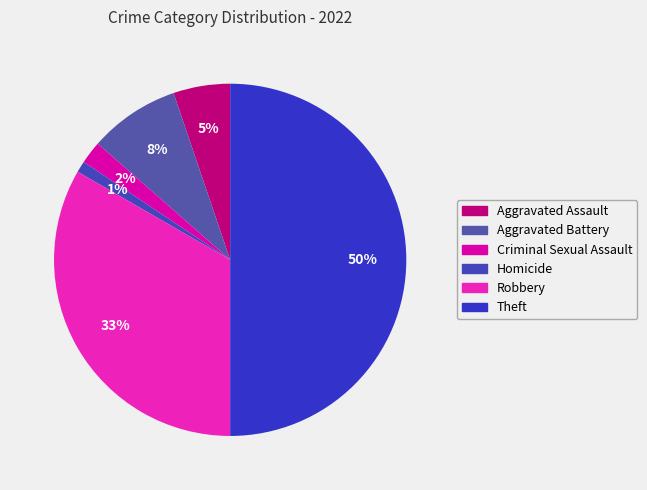

Which category has the biggest portion of the pie?

Theft